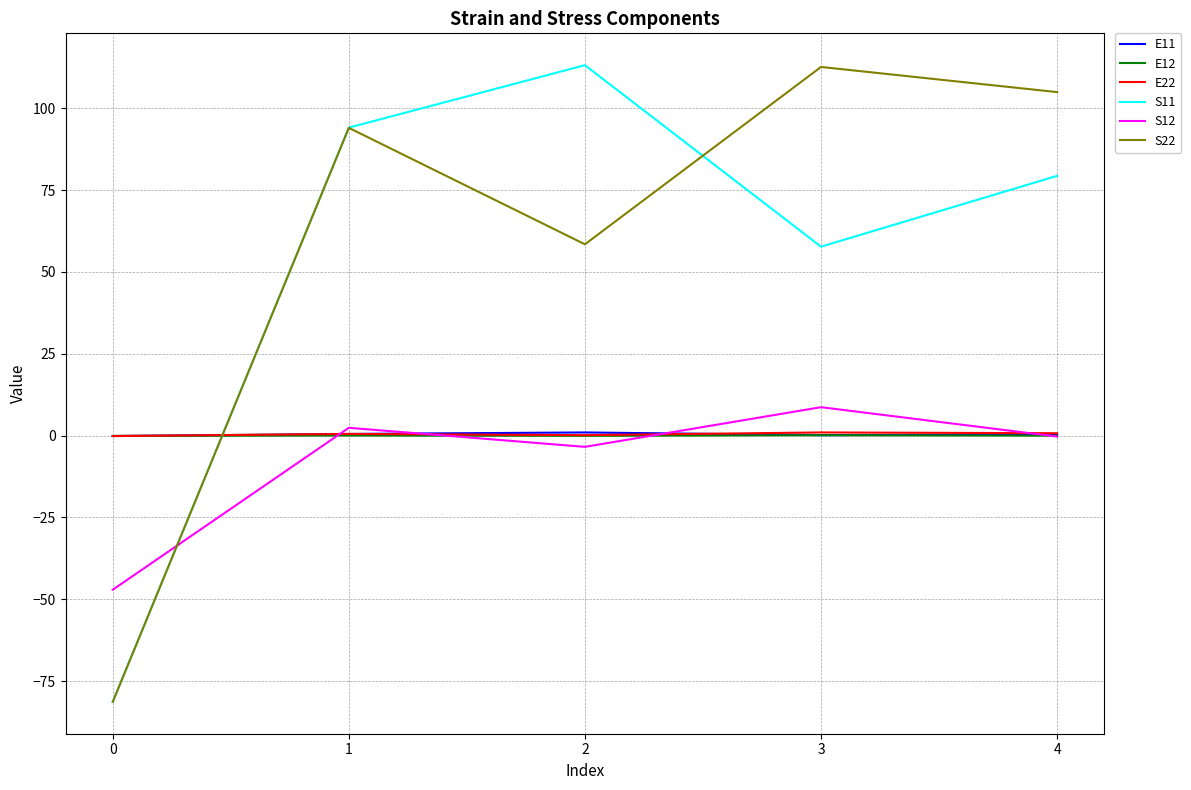

How many distinct data groups are displayed?

6